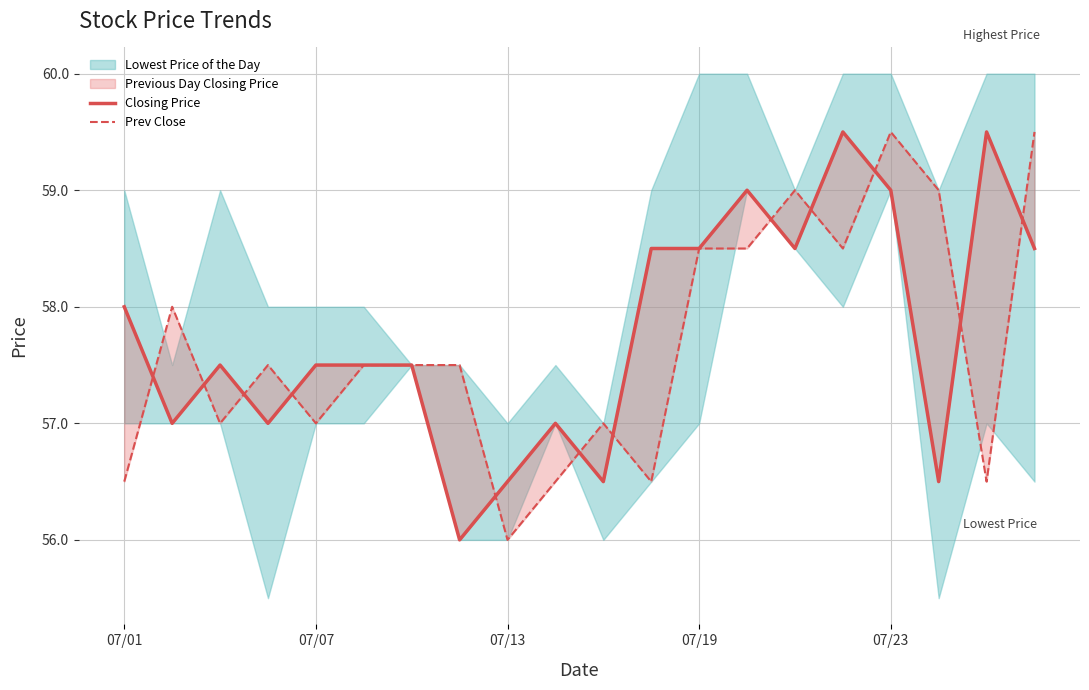

List the series in order of their peak value, highest first.

Closing Price, Prev Close